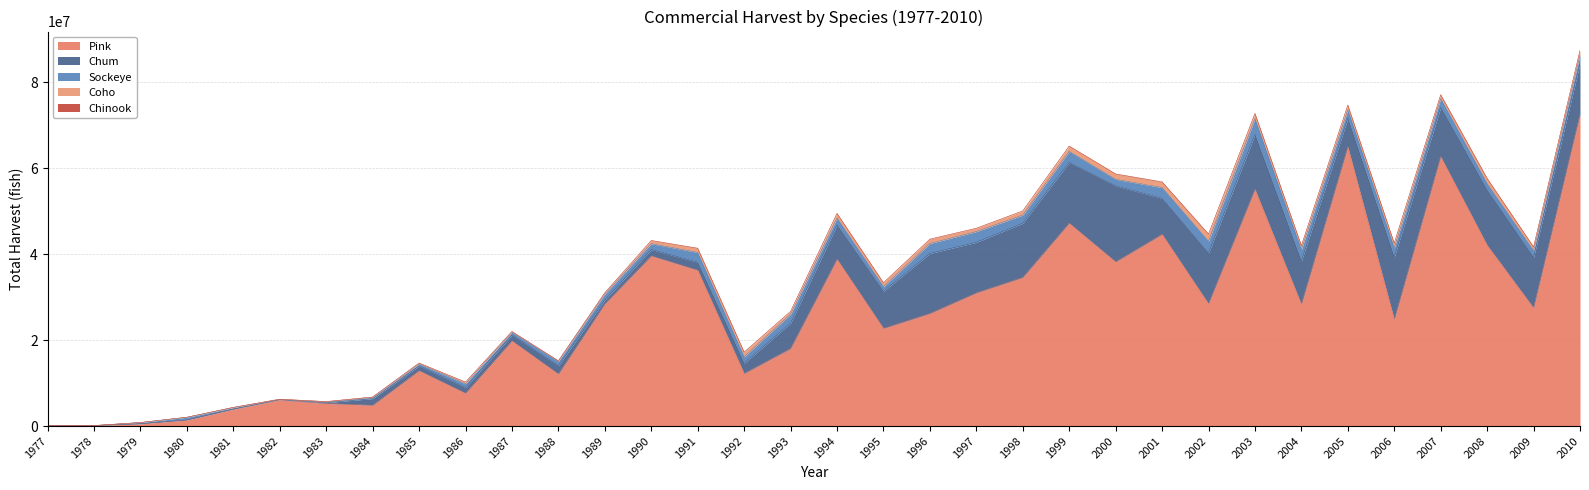

How many lines are shown in the chart?

5